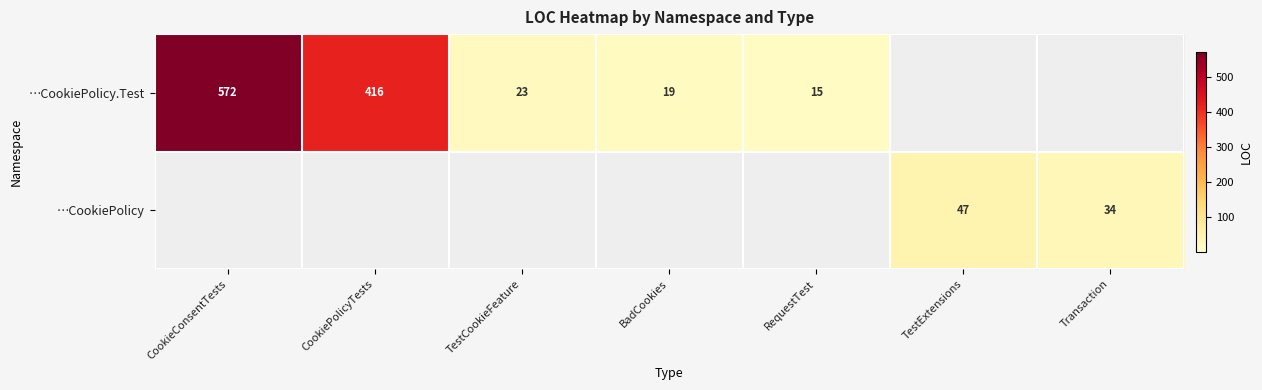

Is it true that …CookiePolicy.Test equals 5 at RequestTest?

False